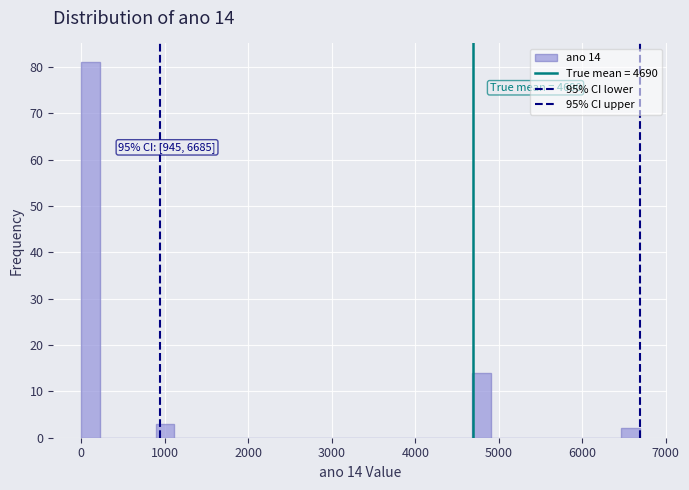

Read against the x-axis, roughly where is the centre of the tallest bar?

100